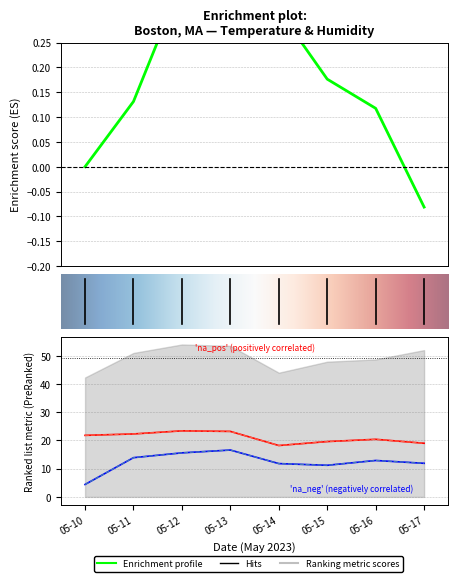

Which label corresponds to the smallest value in the chart?

05-10